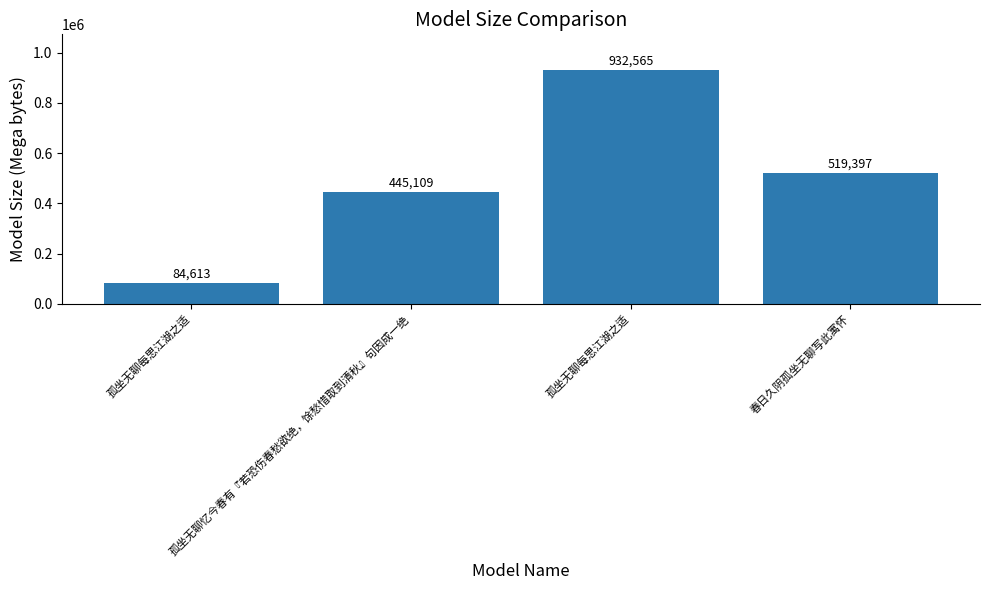

What value does the data have at 孤坐无聊每思江湖之适, to the nearest 100?

84600